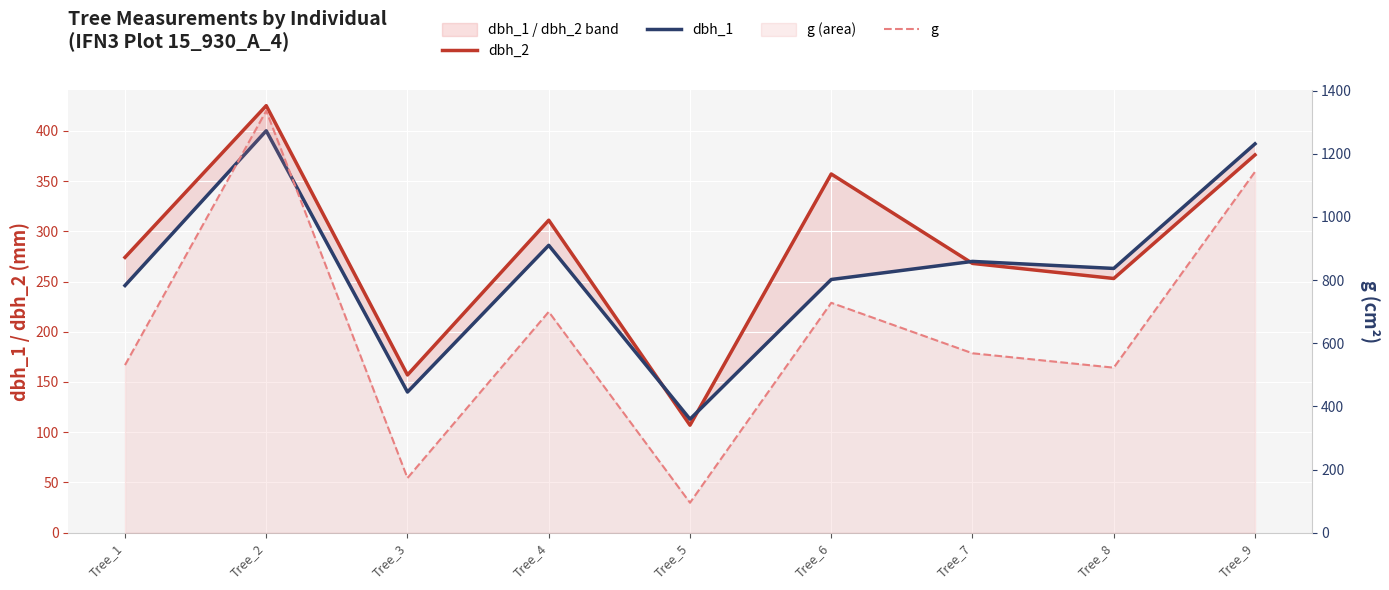

At which category is the sum across all series the highest?

Tree_2